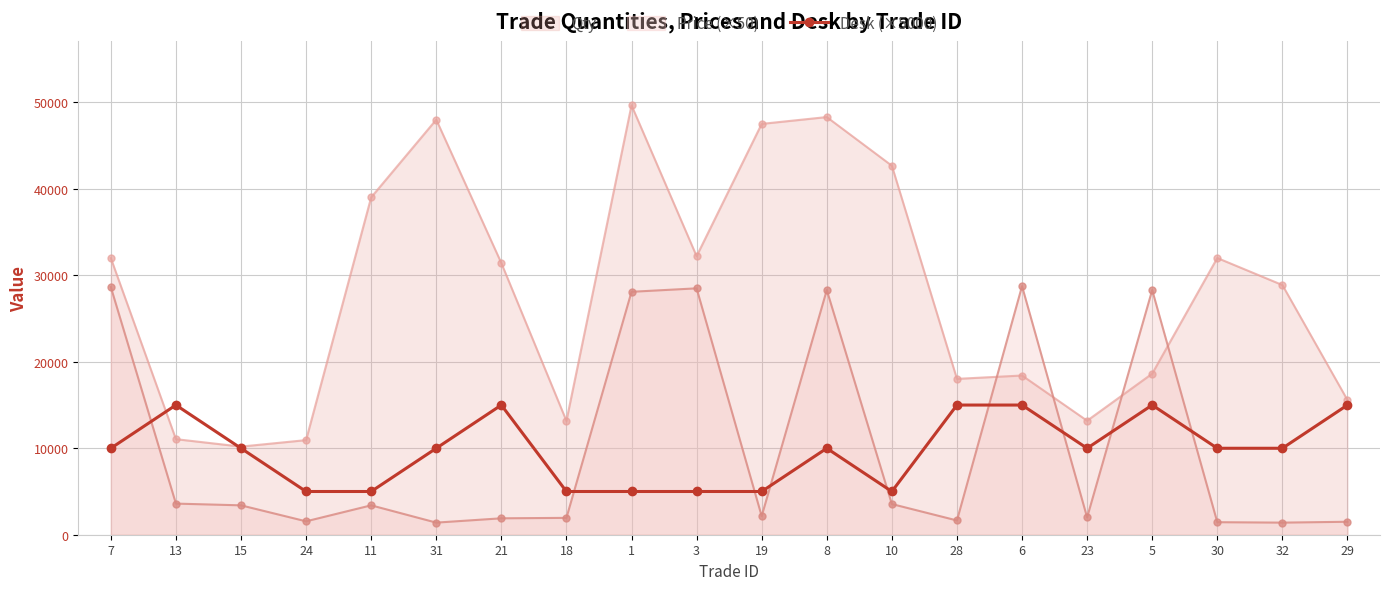

At which label does the data first exceed 10000?

13